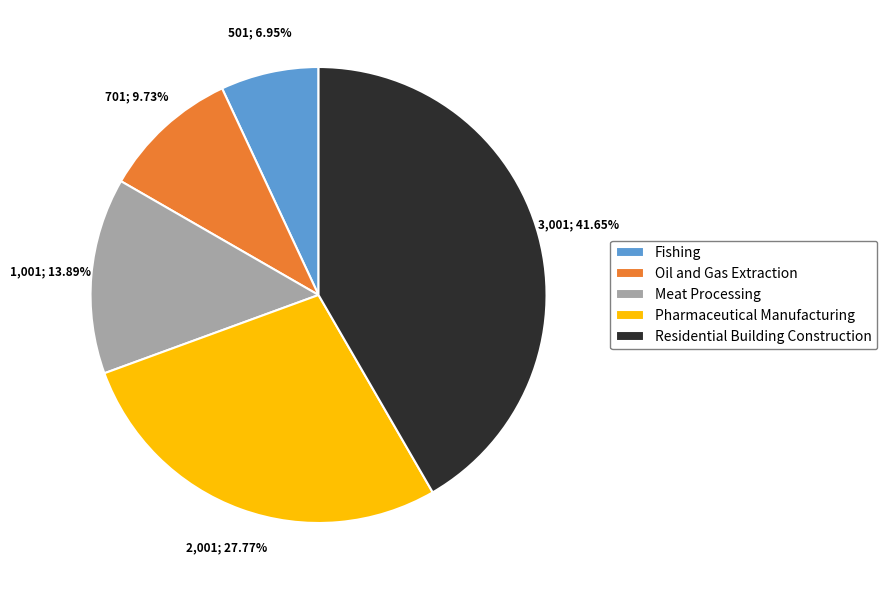

Combined, what portion of the pie is Residential Building Construction and Oil and Gas Extraction?

51.4%